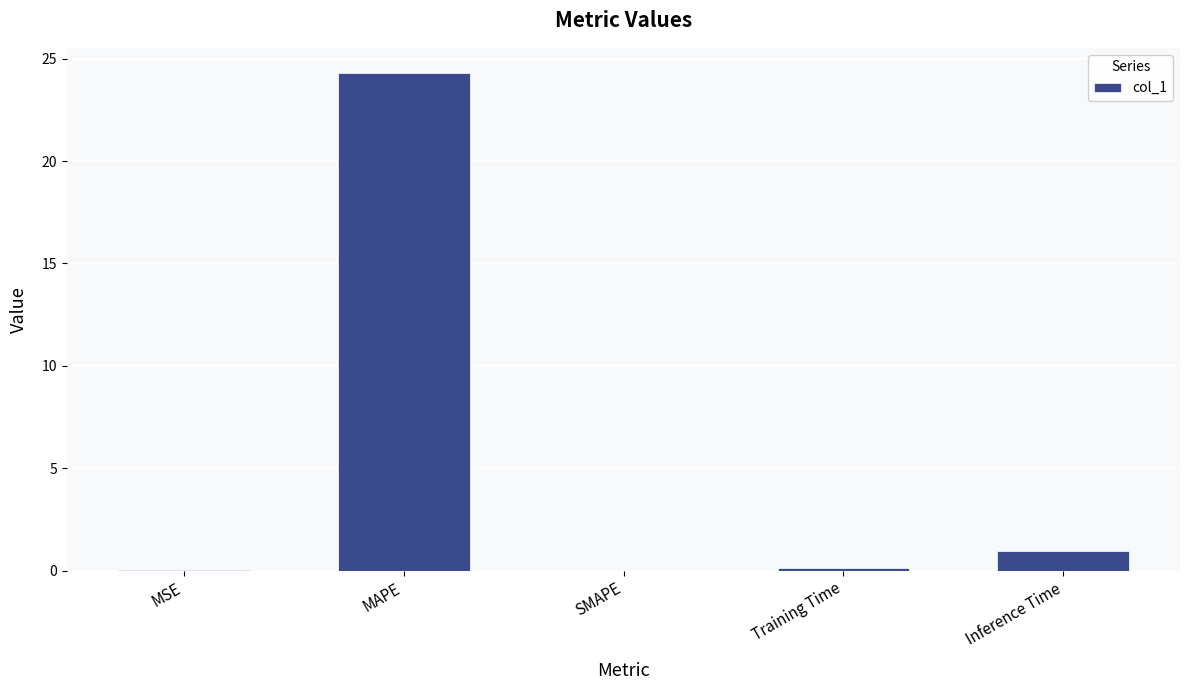

At which category does the chart reach its peak across all series?

MAPE